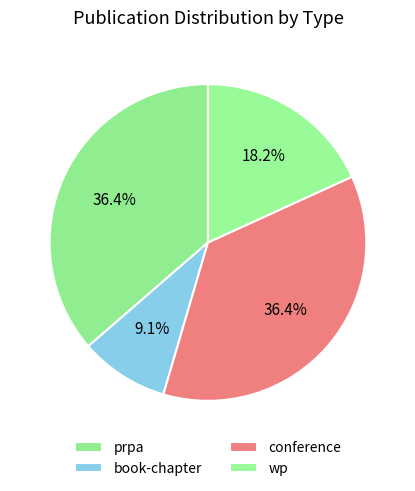

The prpa slice represents 36% of the pie. True or false?

True